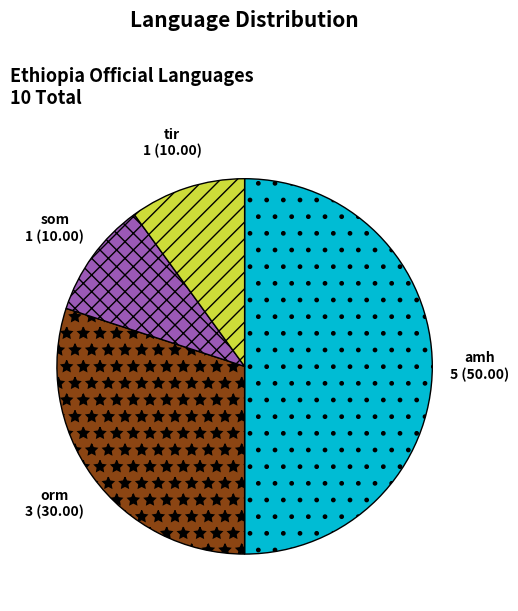

How many segments does this pie chart have?

4